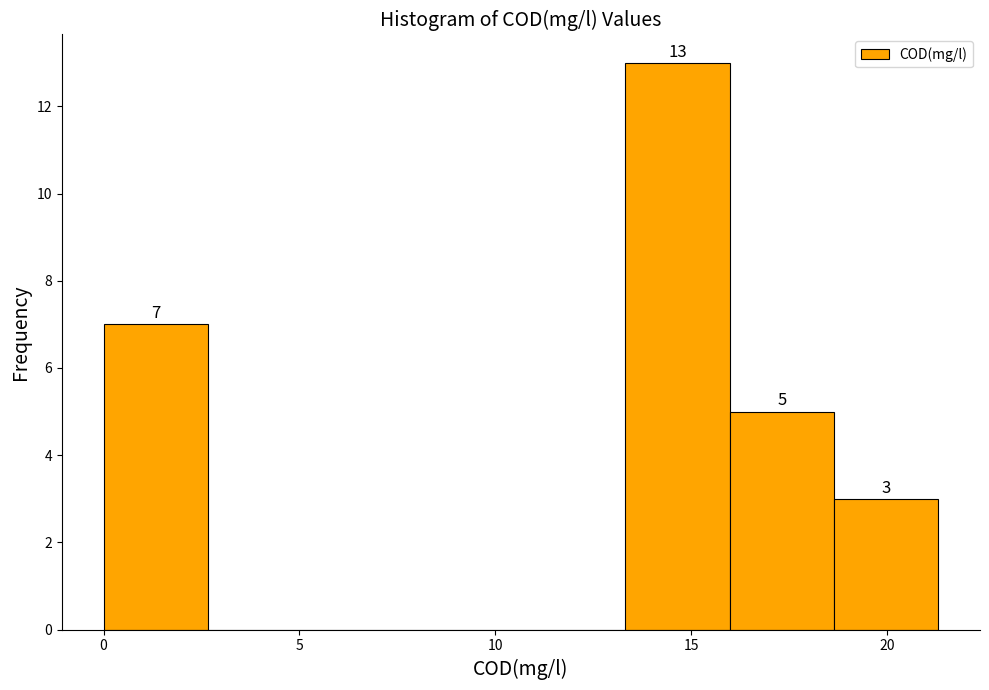

Which range on the x-axis has the tallest bar?

13.5 to 16.0